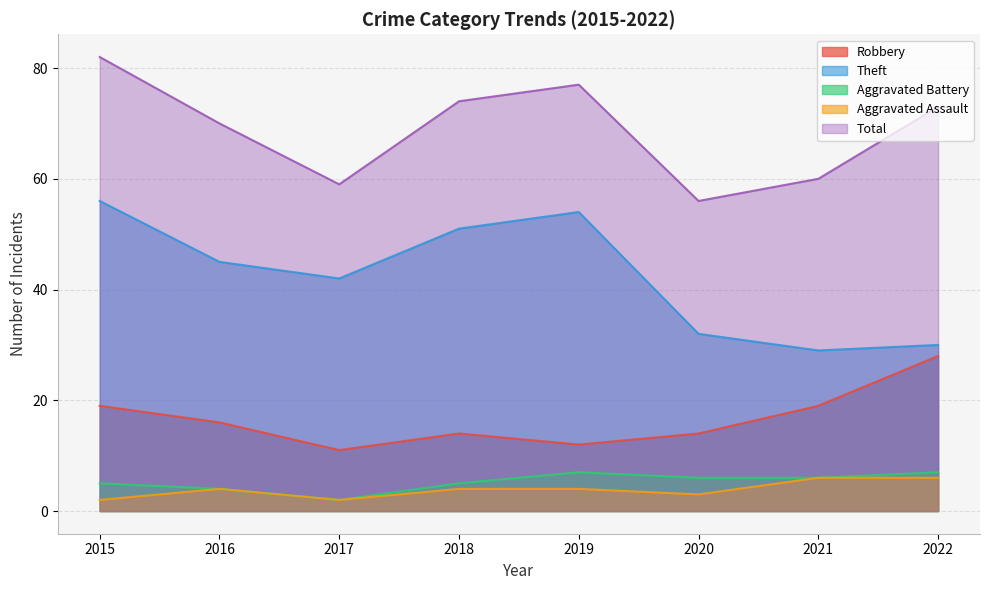

Which series has the largest range (max minus min)?

Theft